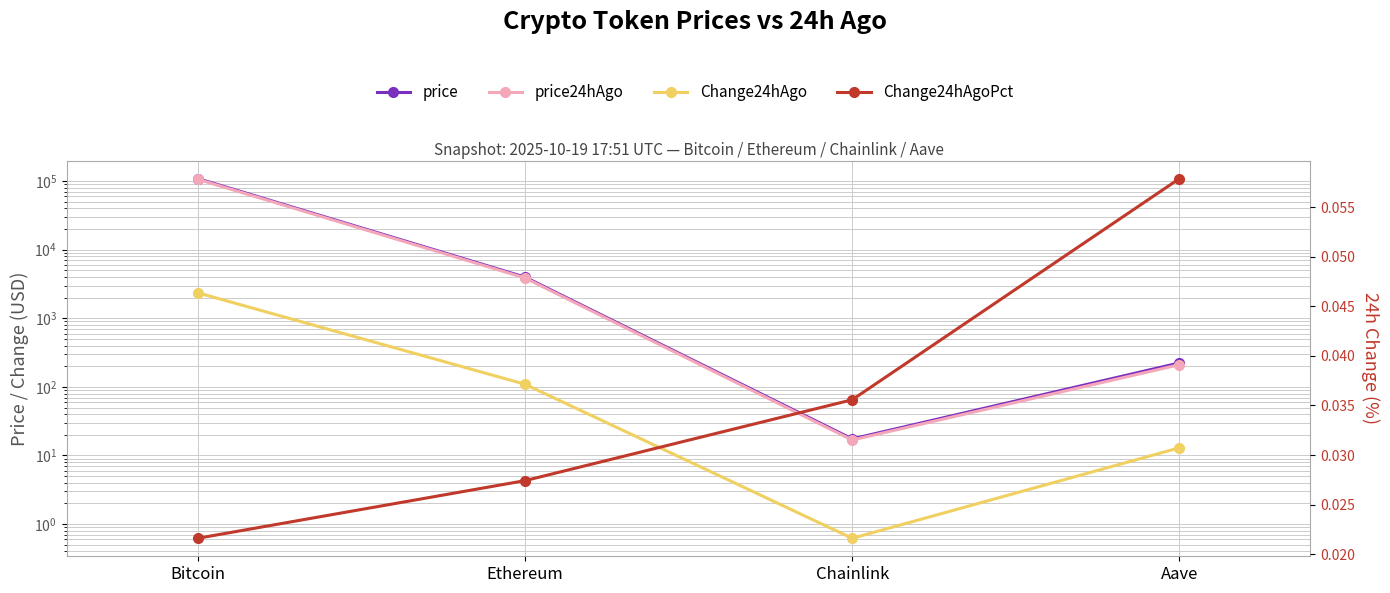

What is the label of the 1st point from the left?

Bitcoin